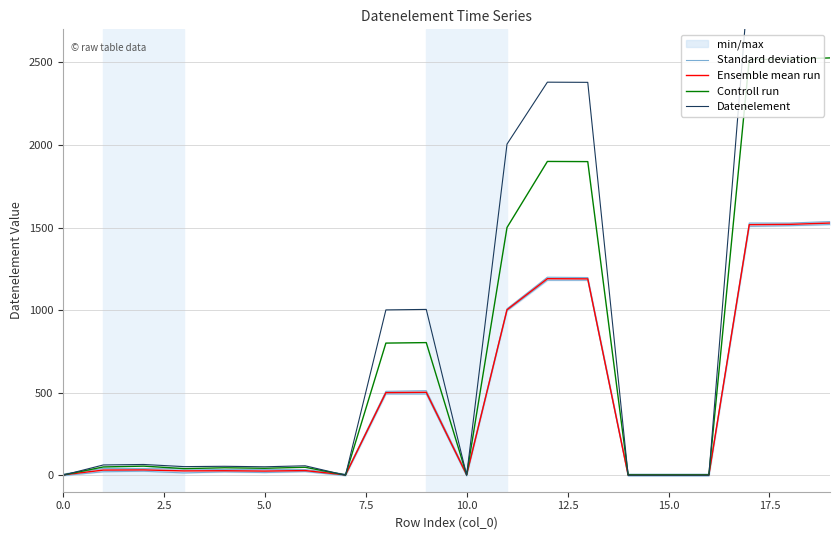

What is the difference between the highest and lowest values at 0.0?

7